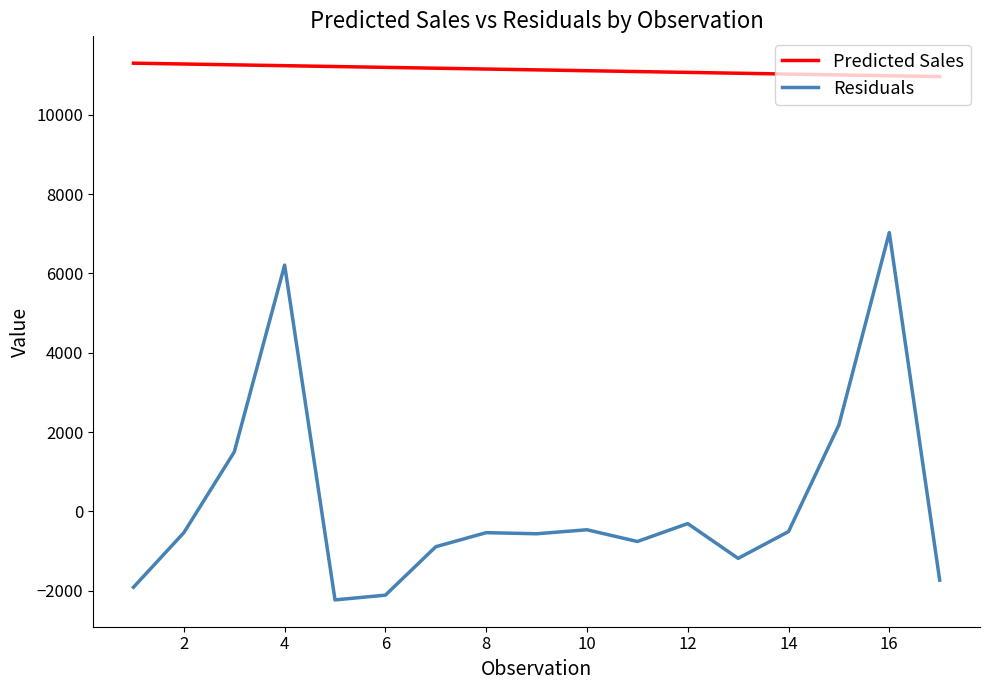

What is the smallest value displayed?

-2233.5